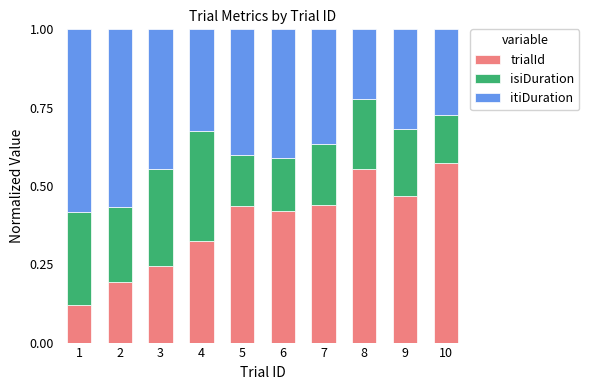

The value of trialId at 1 is 0.0. True or false?

False